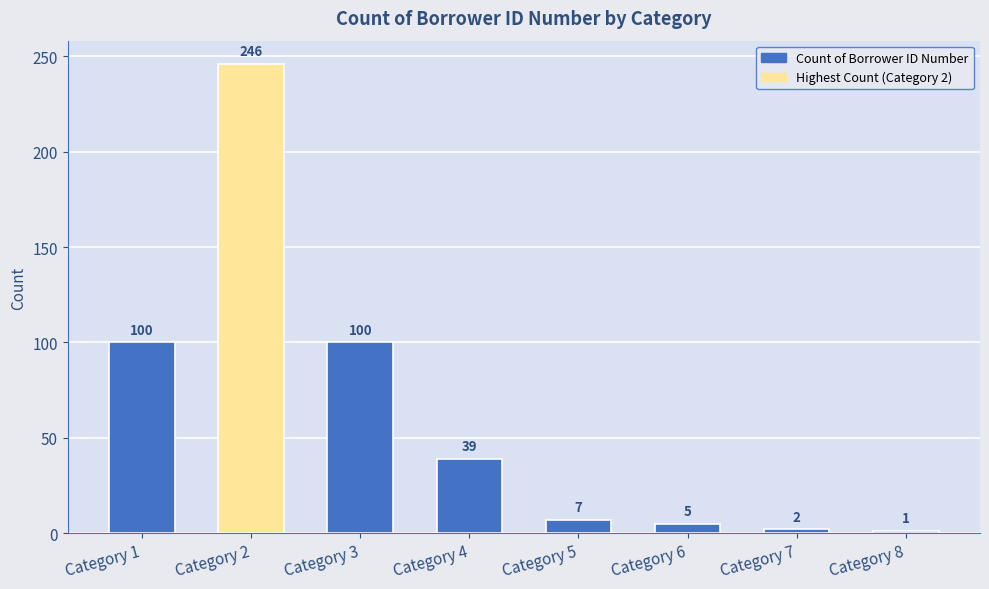

What is the minimum value shown in the chart?

1